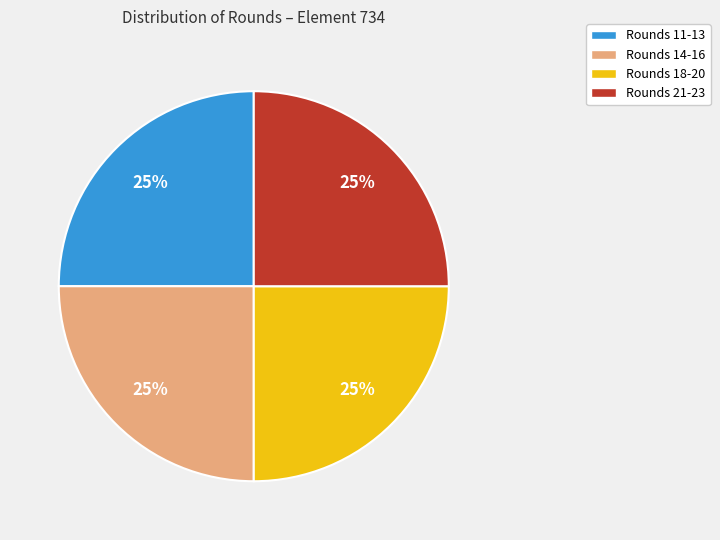

To the nearest percent, what portion does Rounds 18-20 represent?

25%